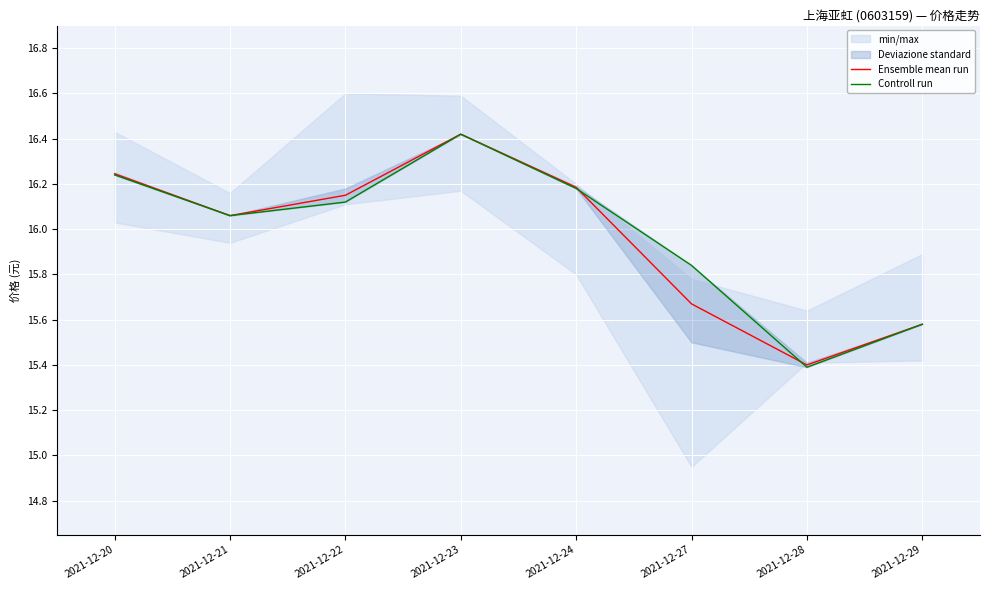

In Ensemble mean run, how many points are higher than both neighbors (excluding endpoints)?

1